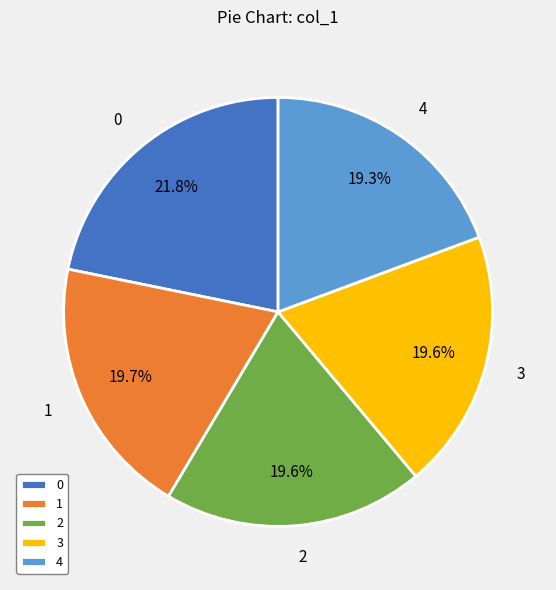

Approximately how many times larger is the value at 2 compared to 3?

1.0